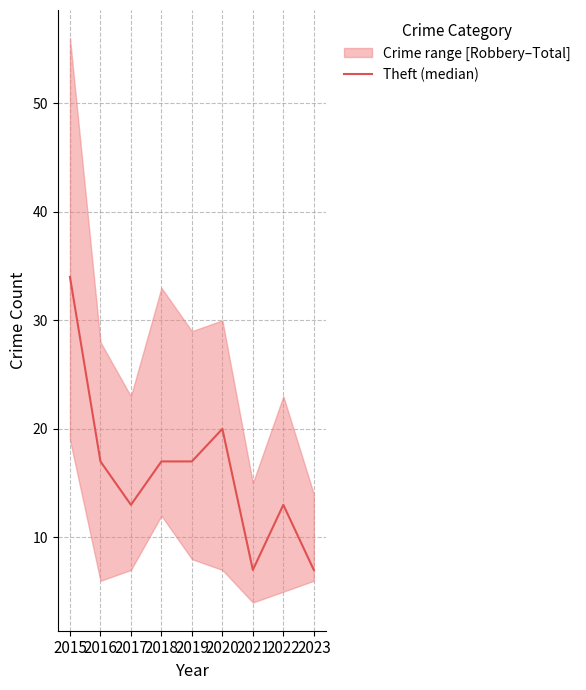

Read the value at 2020, to the nearest 5.

20